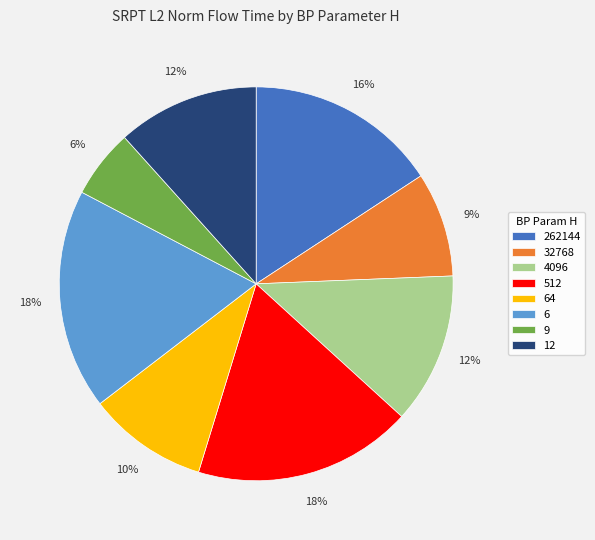

Which slice is the smallest?

9